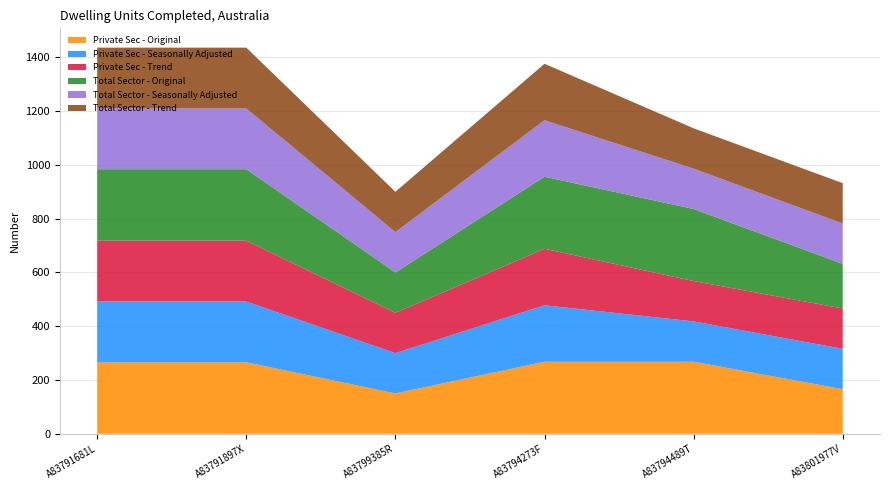

Reading left to right, list all the values displayed in this chart.

Private Sec - Original: 266	266	150	268	268	166
Private Sec - Seasonally Adjusted: 226	226	150	210	150	150
Private Sec - Trend: 226	226	150	210	150	150
Total Sector - Original: 266	266	150	268	268	166
Total Sector - Seasonally Adjusted: 226	226	150	210	150	150
Total Sector - Trend: 226	226	150	210	150	150